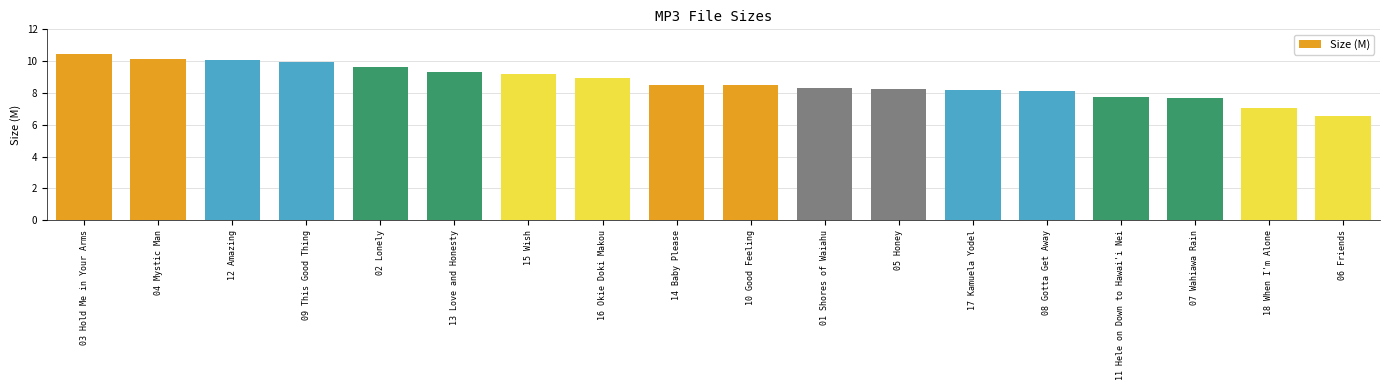

Between 02 Lonely and 01 Shores of Waiahu, which is larger?

02 Lonely